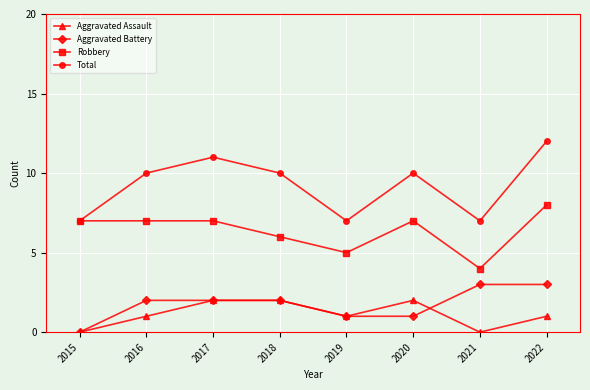

List the series in order of their peak value, lowest first.

Aggravated Assault, Aggravated Battery, Robbery, Total